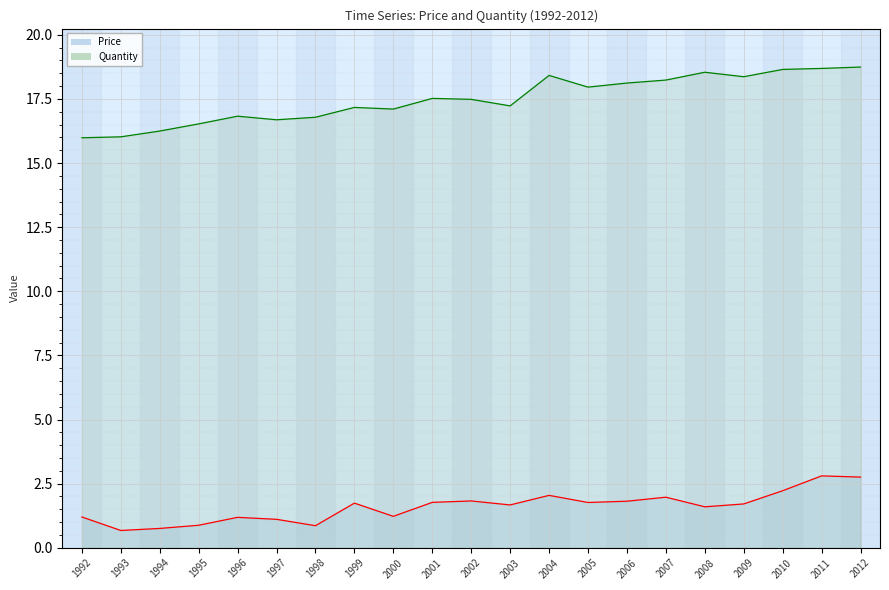

What is the value of the Price point at the 6th from the left?

1.1